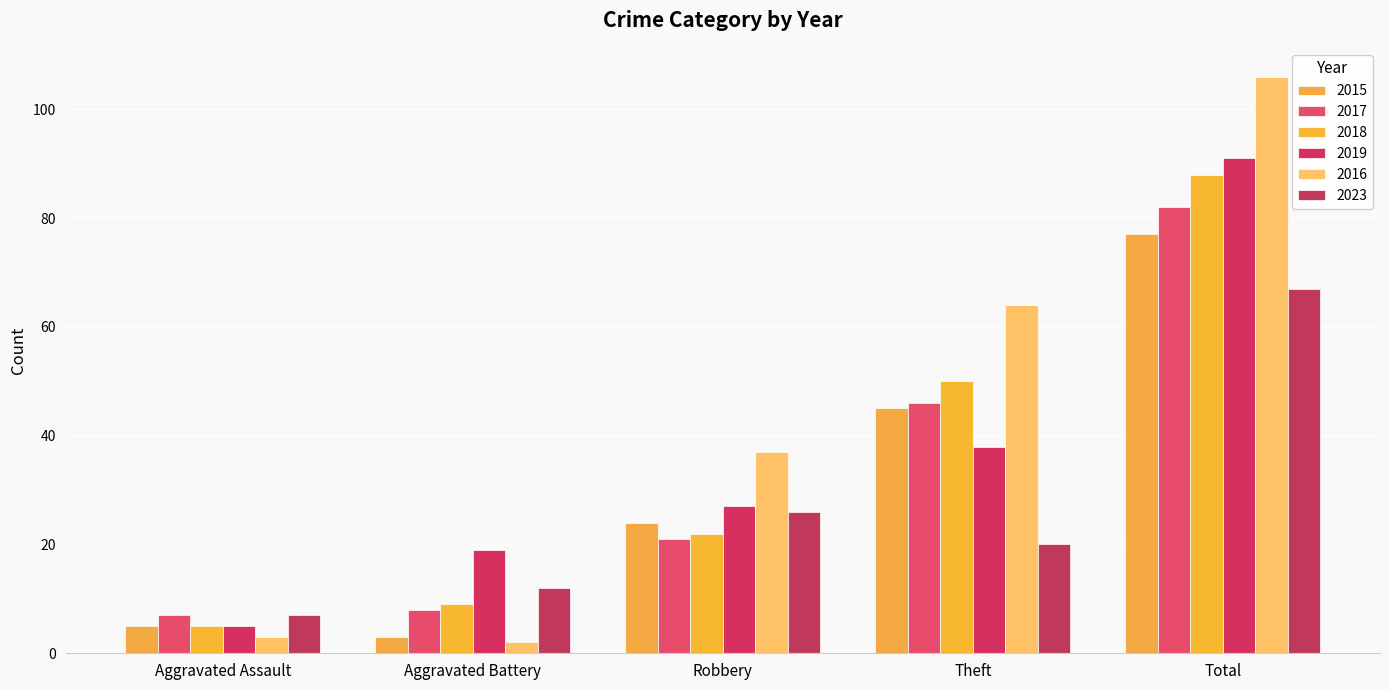

What are all the series names shown in the legend?

2015, 2017, 2018, 2019, 2016, 2023